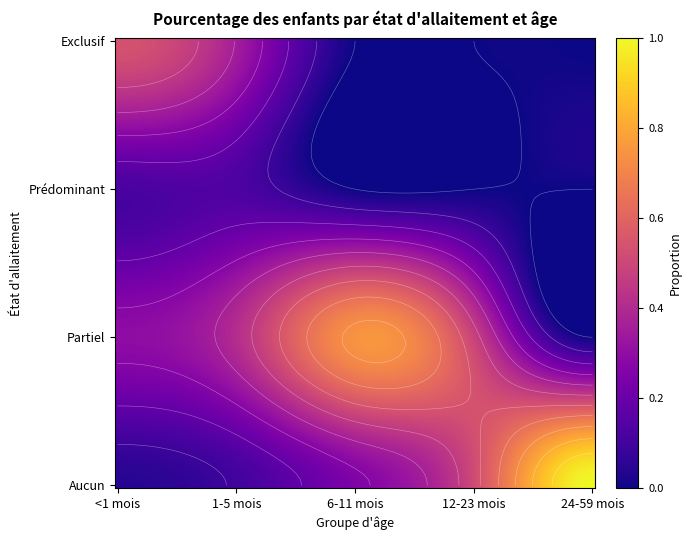

The value of Exclusif at <1 mois is 0.5. True or false?

True